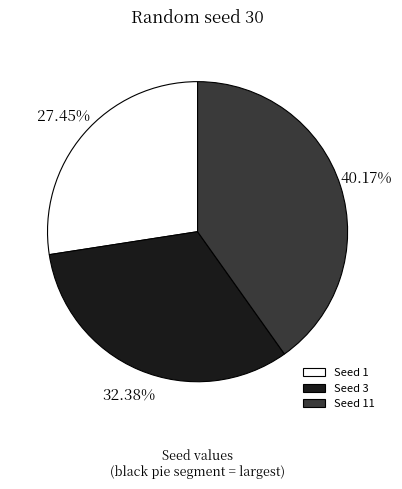

What is the smallest slice in the pie chart?

Seed 1